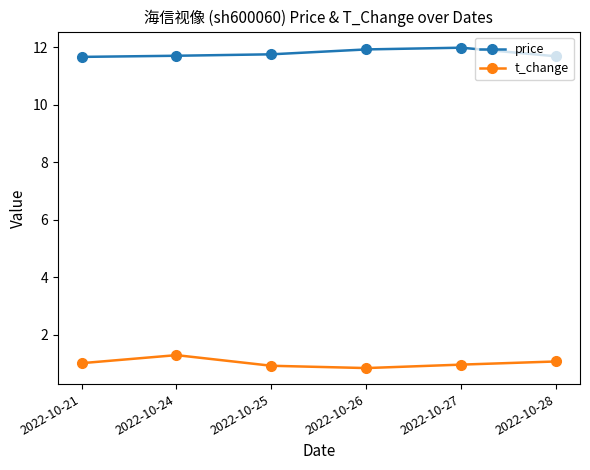

True or false: price has more than 0 interior local peaks.

True